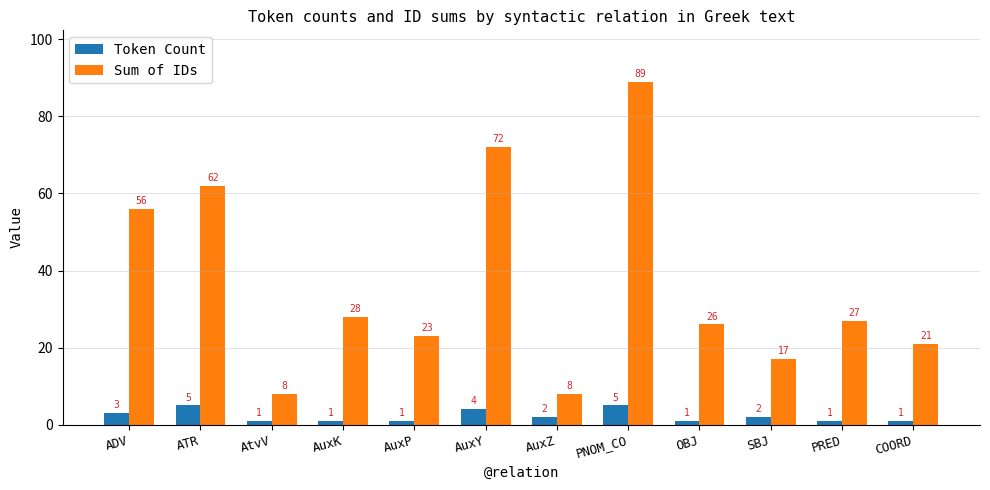

What is the sum of all Sum of IDs values?

437